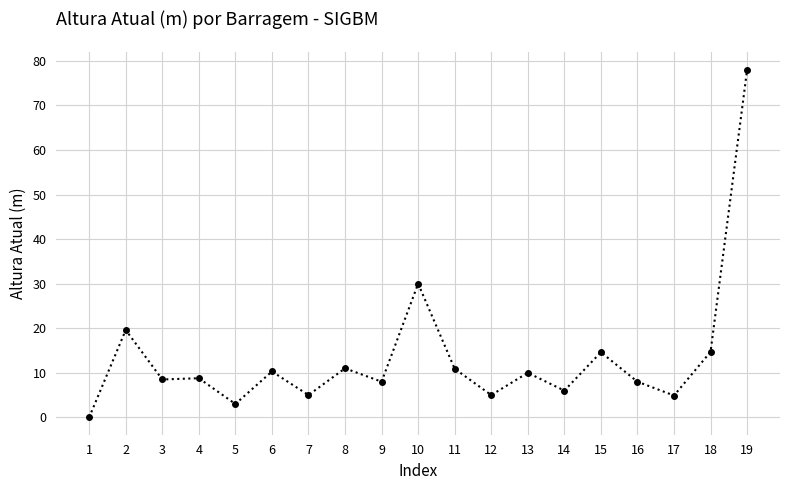

The value at 16 is 4.6. True or false?

False